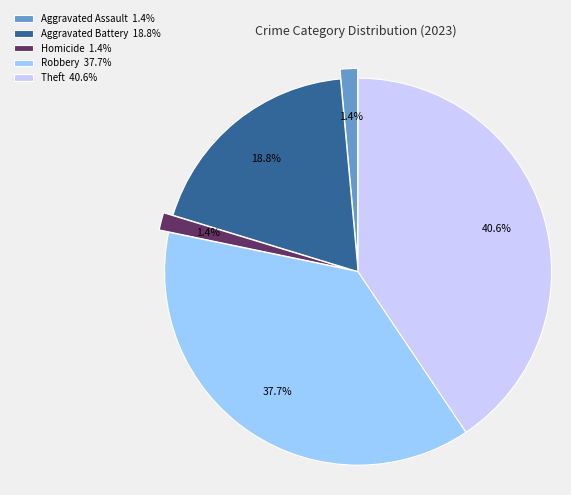

True or false: Aggravated Battery accounts for 19% of the total.

True